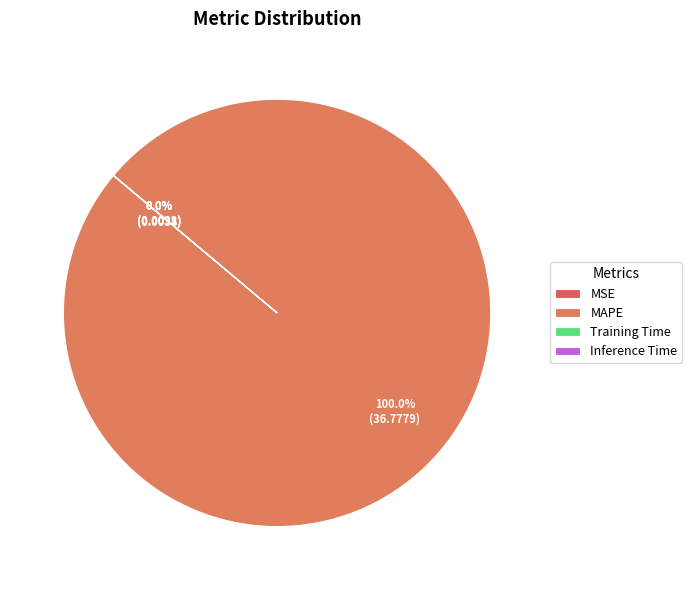

Which category has the biggest portion of the pie?

MAPE